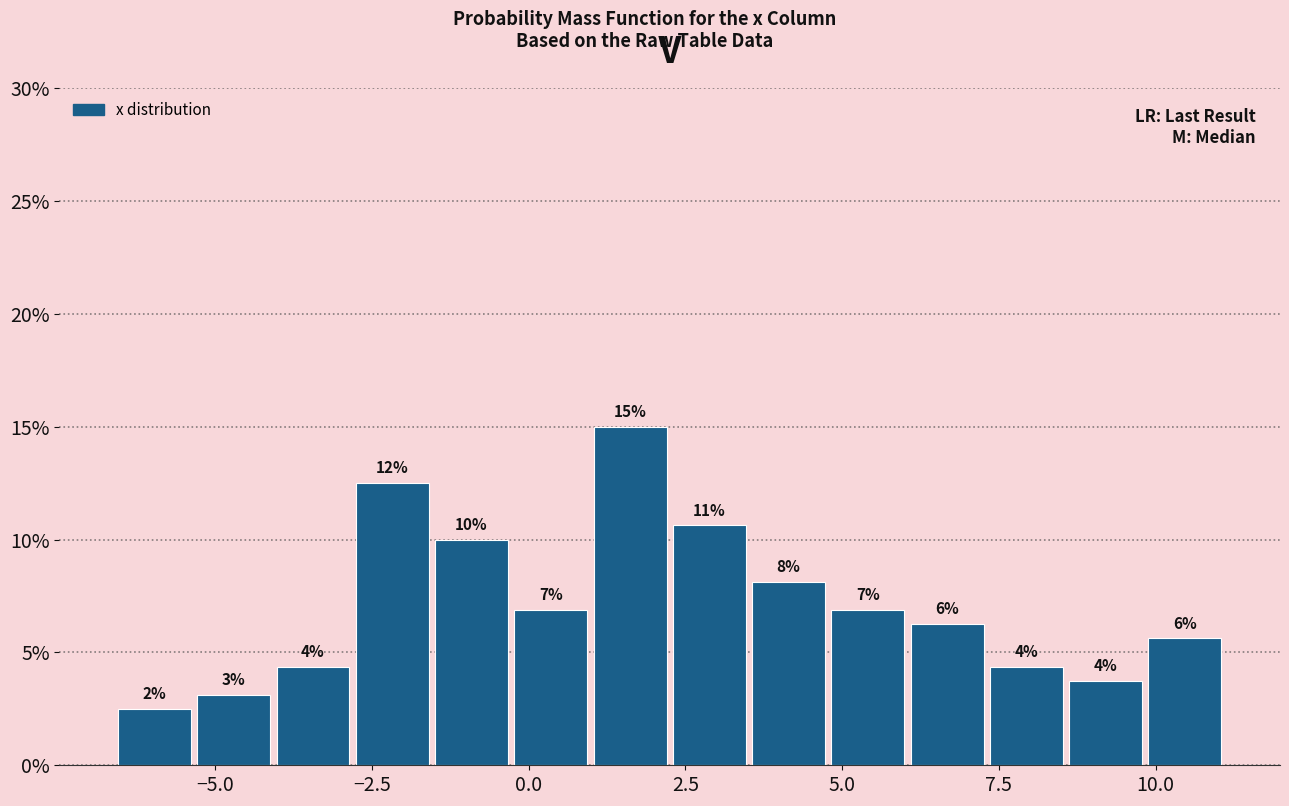

Read against the x-axis, roughly where is the centre of the tallest bar?

1.5